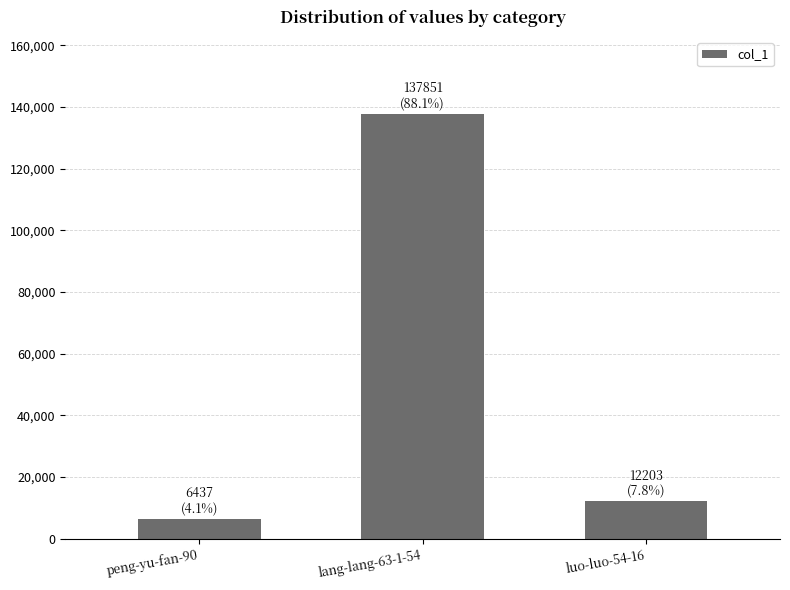

What is the minimum value shown in the chart?

6437